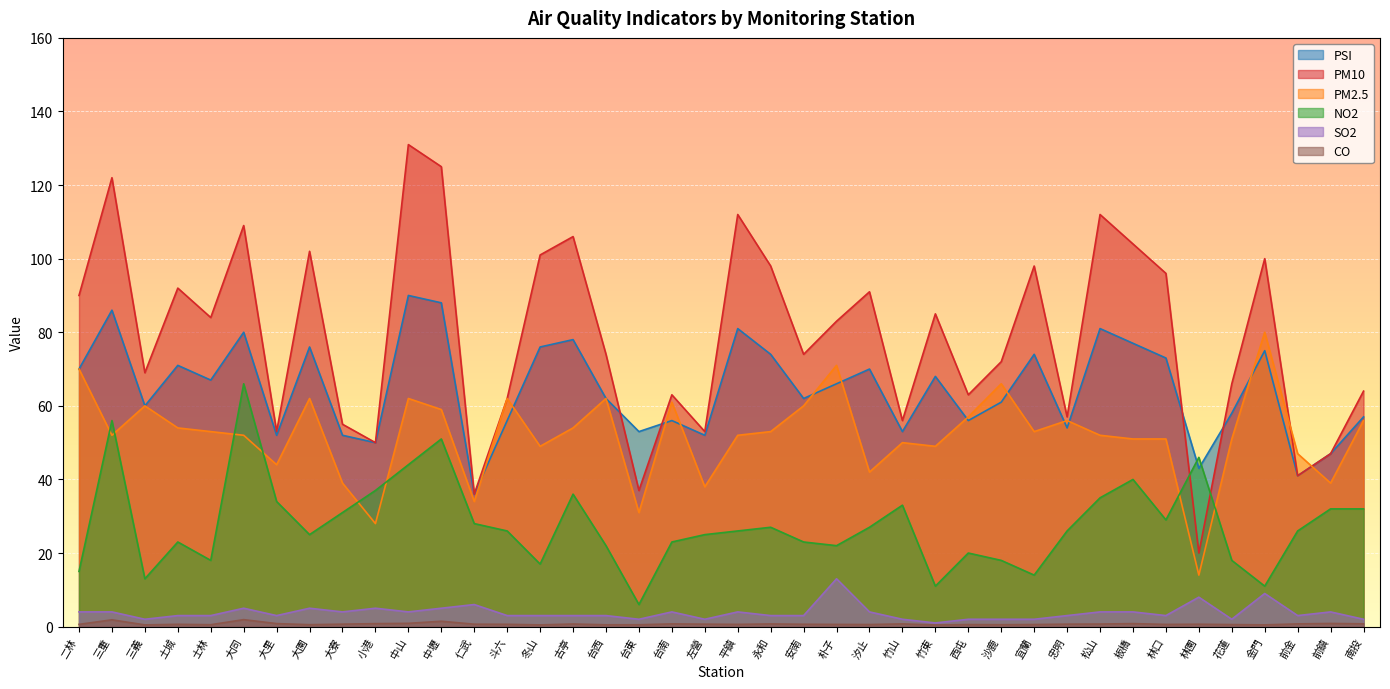

At which label does NO2 first exceed 26?

三重